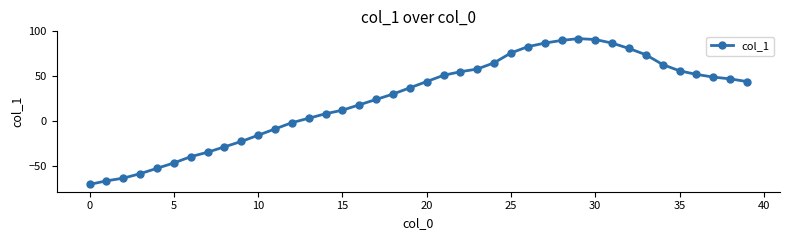

What is the value of the 33rd point from the left?

81